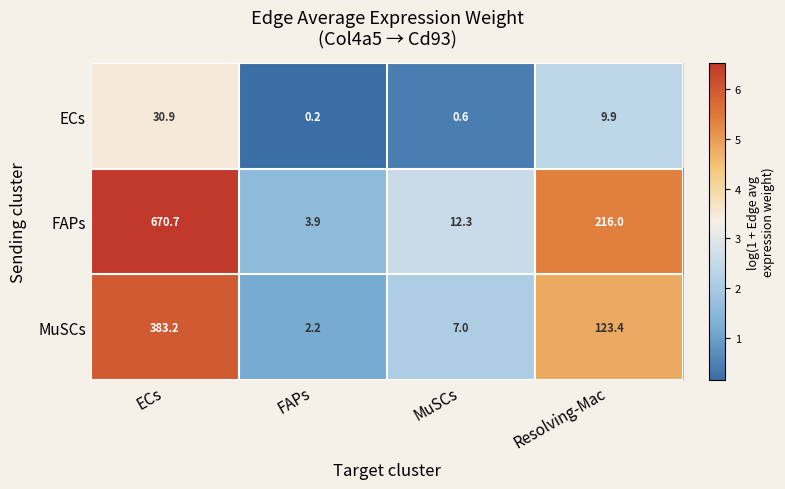

Reading left to right, extract all data points from this chart.

ECs: ECs=30.9	FAPs=0.2	MuSCs=0.6	Resolving-Mac=9.9
FAPs: ECs=670.7	FAPs=3.9	MuSCs=12.3	Resolving-Mac=216.0
MuSCs: ECs=383.2	FAPs=2.2	MuSCs=7.0	Resolving-Mac=123.4